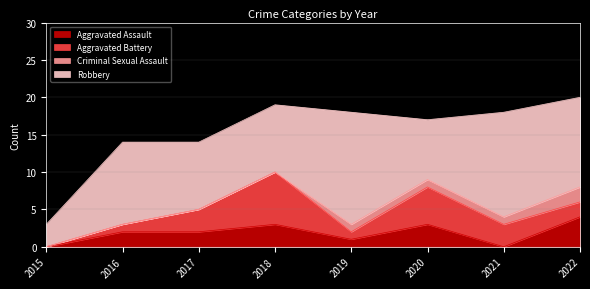

What is the value of the Robbery point at the 5th from the left?

15